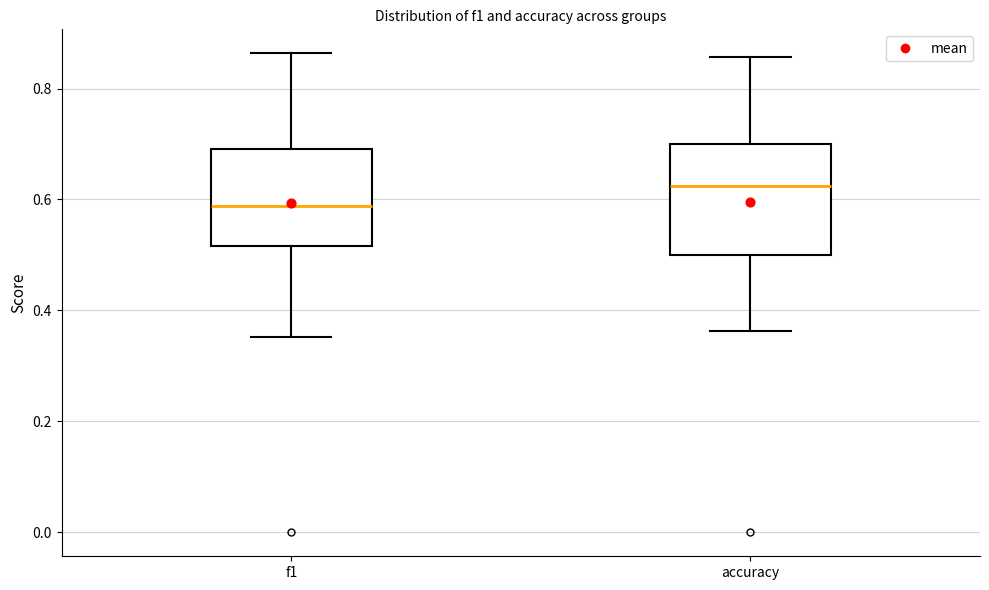

Which box is the tallest, from its lower edge to its upper edge?

accuracy